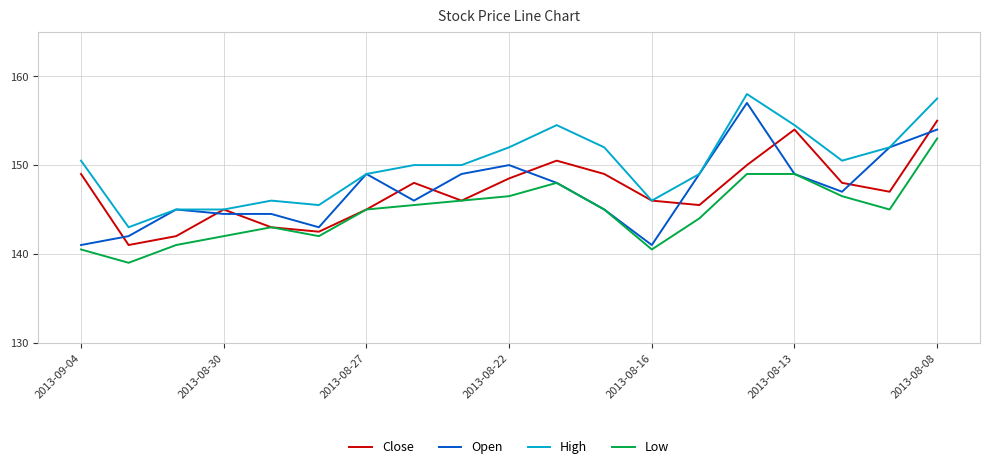

How many categories are shown in the chart?

19